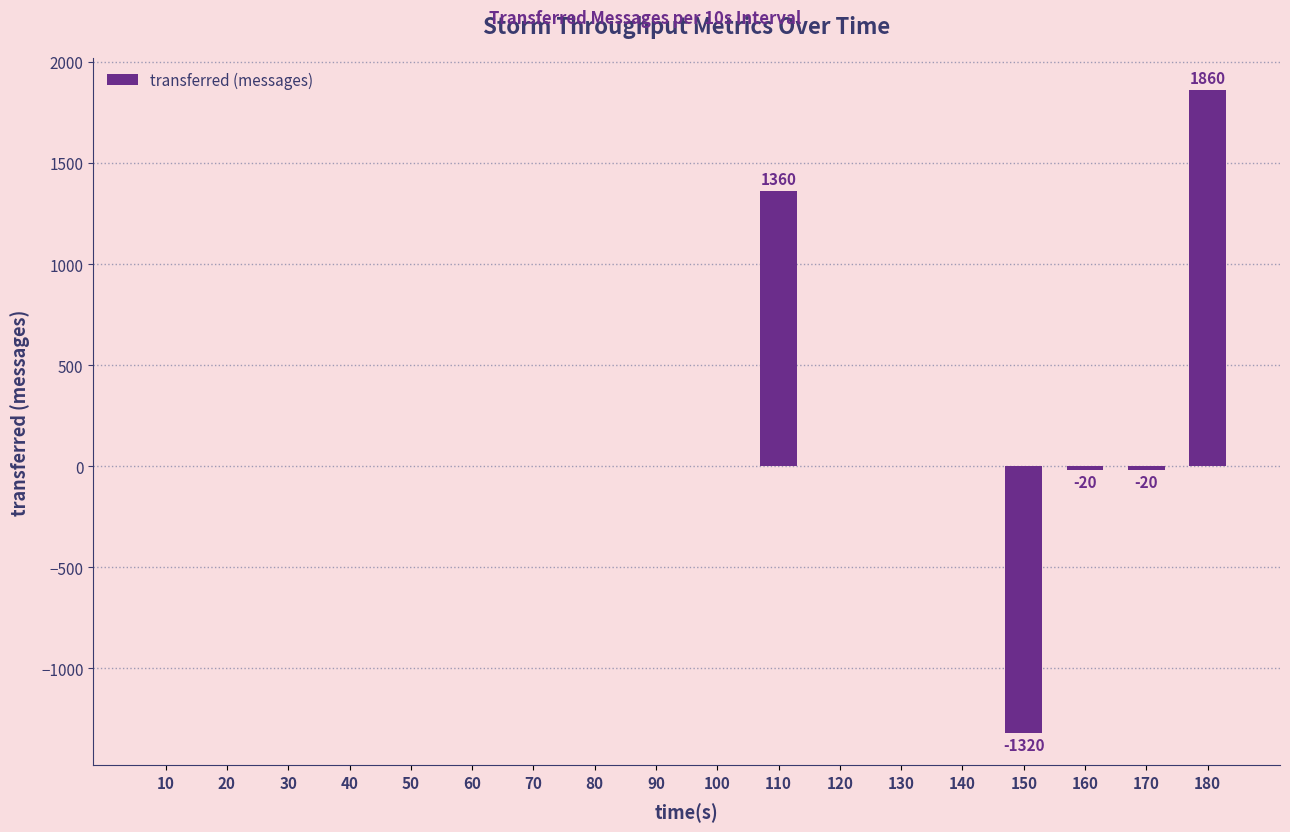

Reading left to right, extract all data points from this chart.

10=0	20=0	30=0	40=0	50=0	60=0	70=0	80=0	90=0	100=0	110=1360	120=0	130=0	140=0	150=-1320	160=-20	170=-20	180=1860